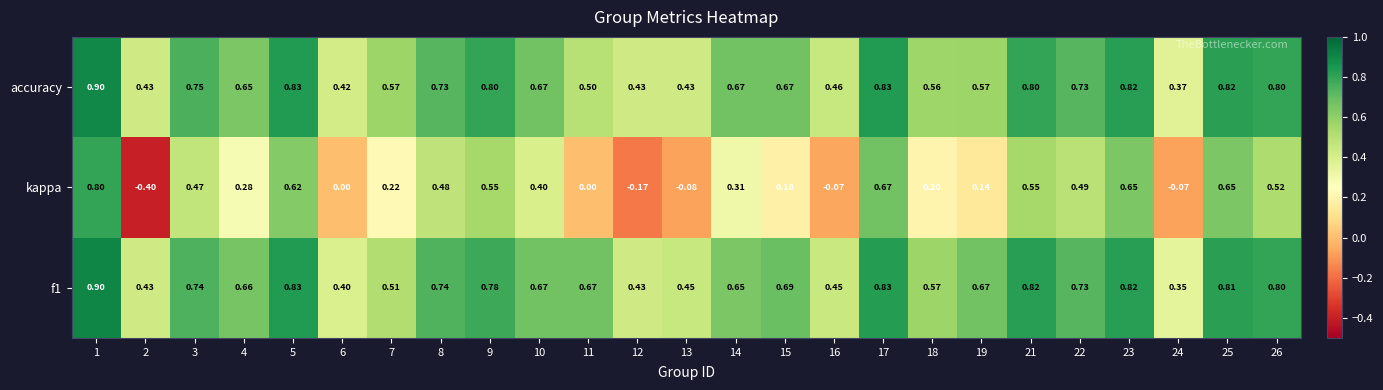

Which category has the highest value across all series?

1